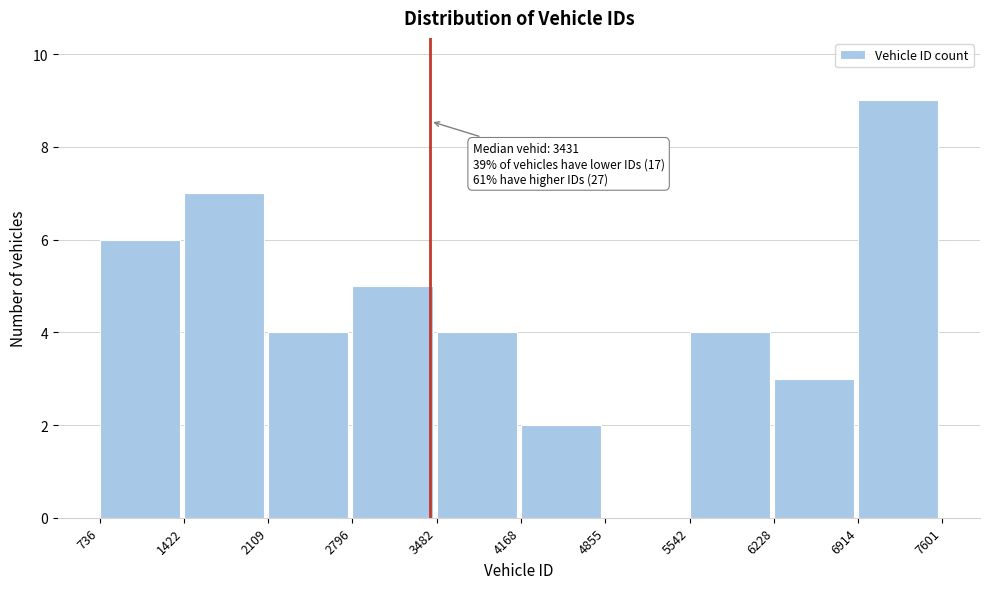

Which range on the x-axis has the tallest bar?

6914 to 7601